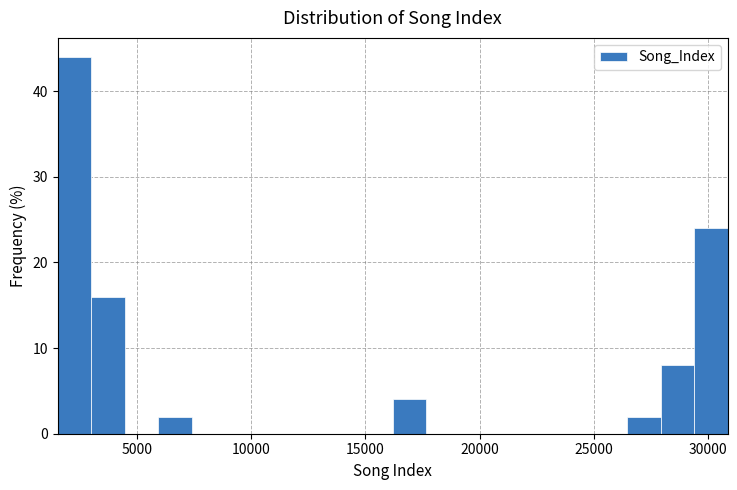

Read against the x-axis, roughly where is the centre of the tallest bar?

2500